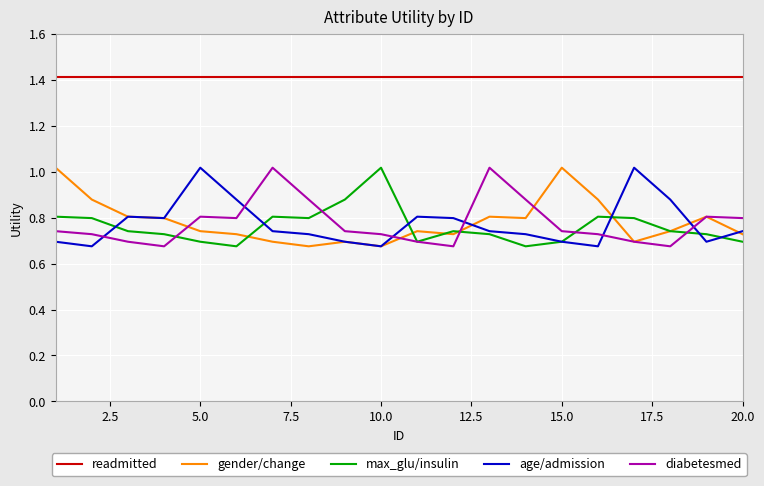

Which series has the largest total across all categories?

readmitted